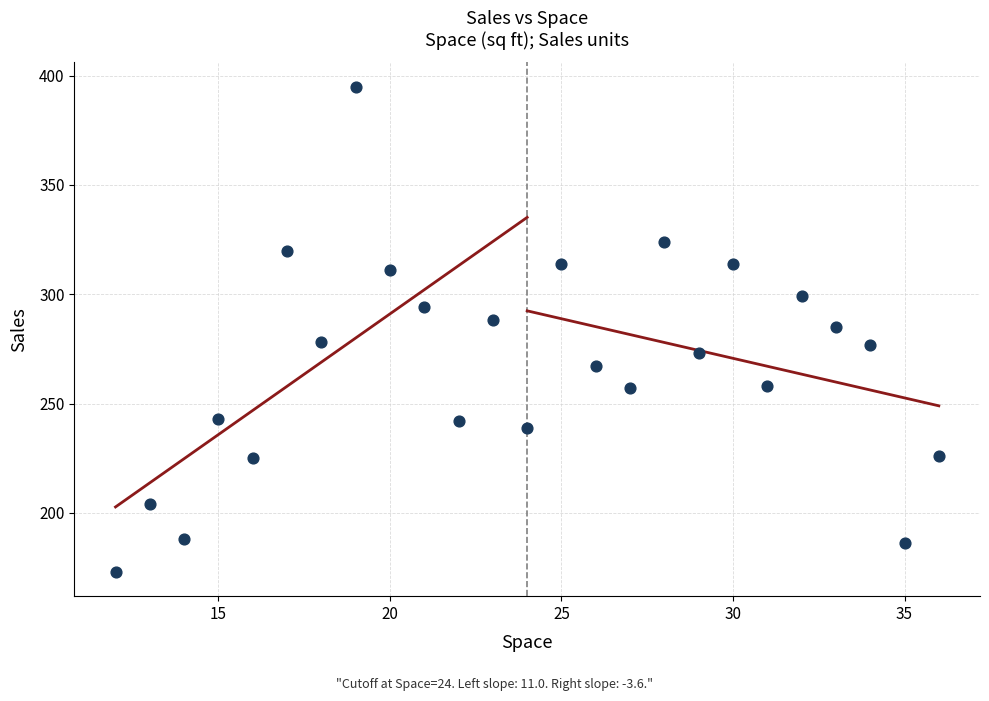

What is the range of X values (max minus min)?

24